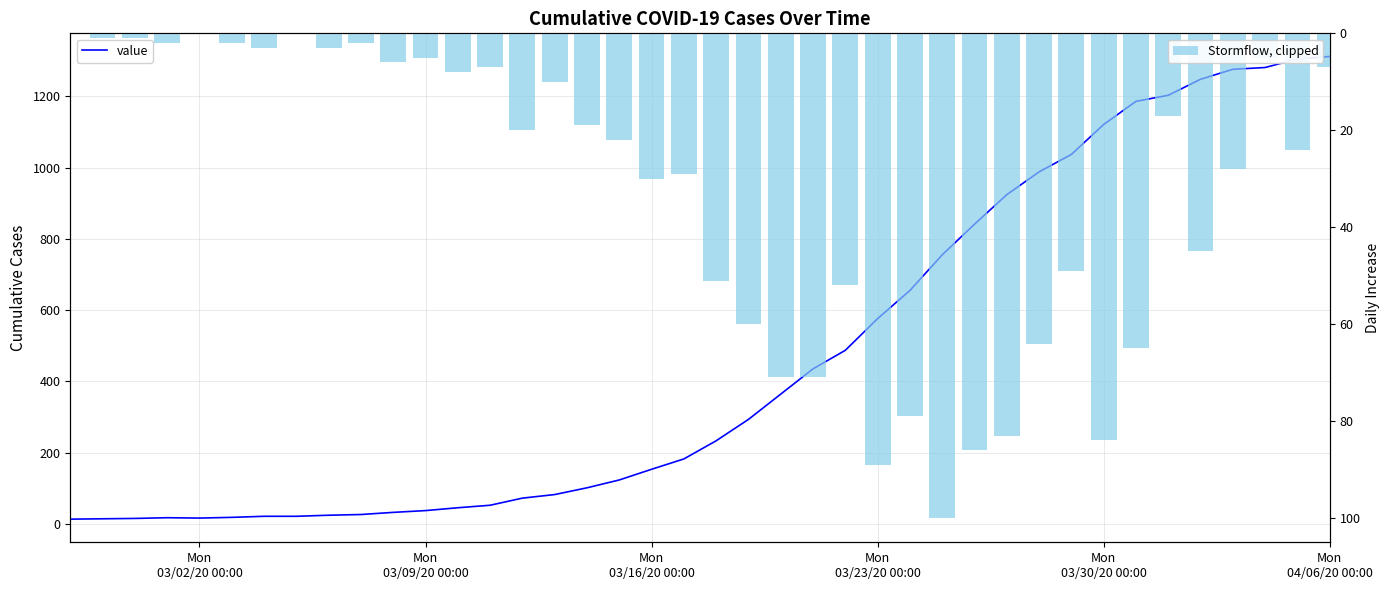

Which series has the largest range (max minus min)?

value